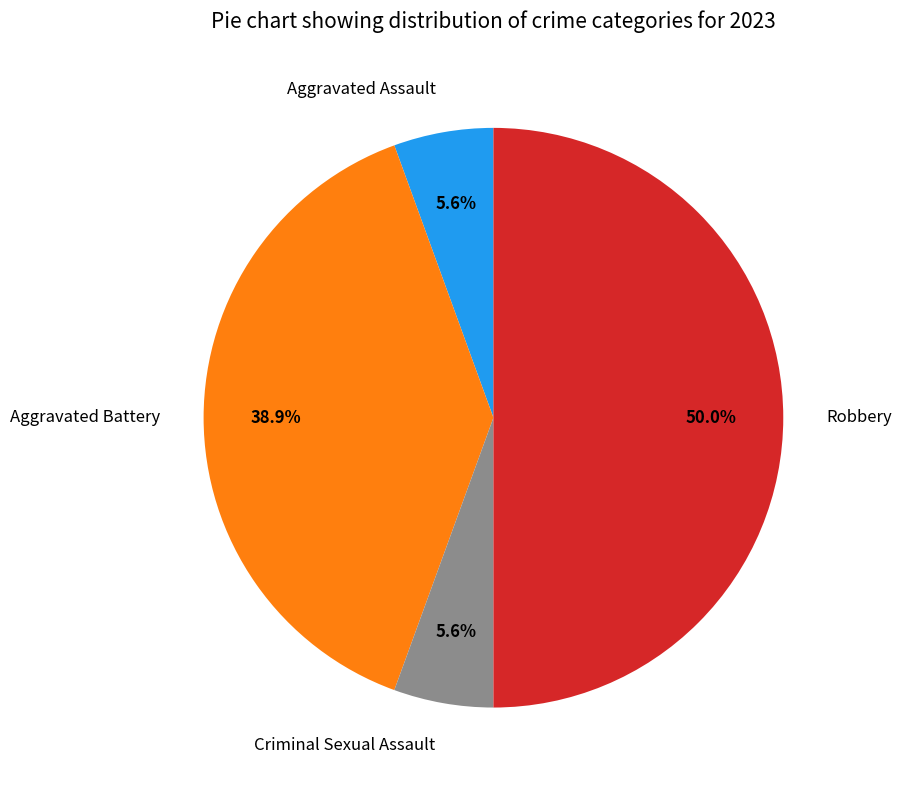

Between Robbery and Aggravated Battery, which is larger?

Robbery